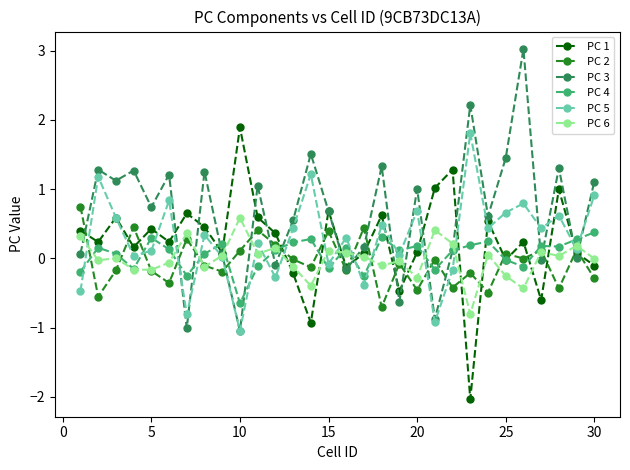

True or false: PC 2 has more than 2 interior local peaks.

True